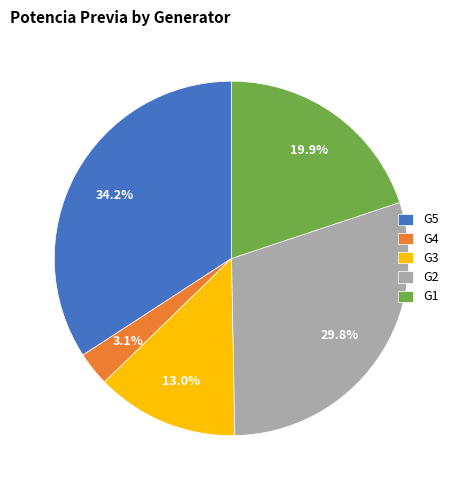

True or false: G5 accounts for 48% of the total.

False